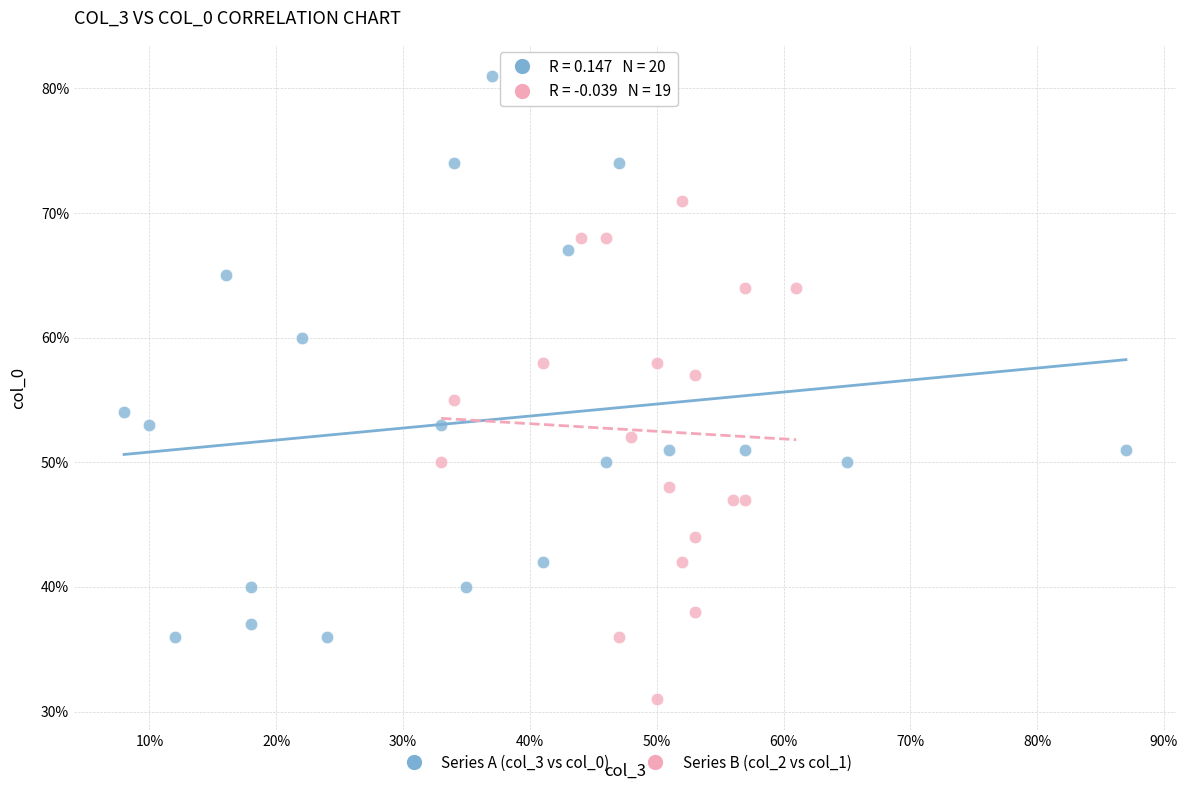

What are all the series names shown in the legend?

Series A (col_3 vs col_0), Series B (col_2 vs col_1)